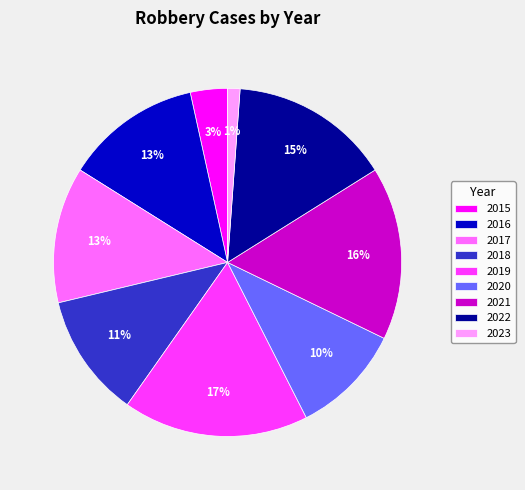

Which has a higher value, 2023 or 2018?

2018